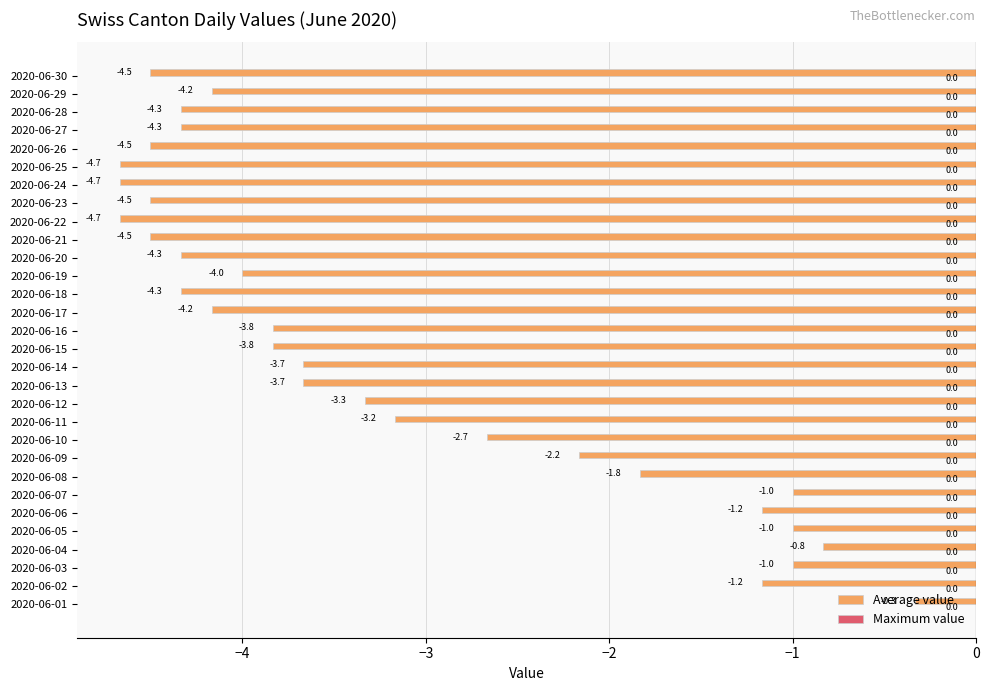

What is the smallest value displayed?

-4.7